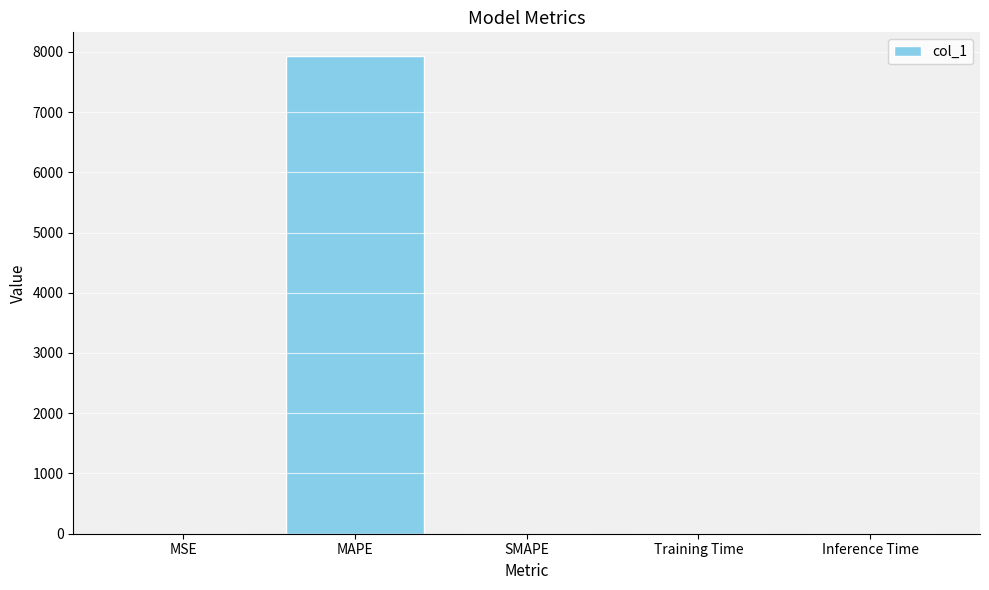

What is the change in value from MAPE to SMAPE?

-7926.5